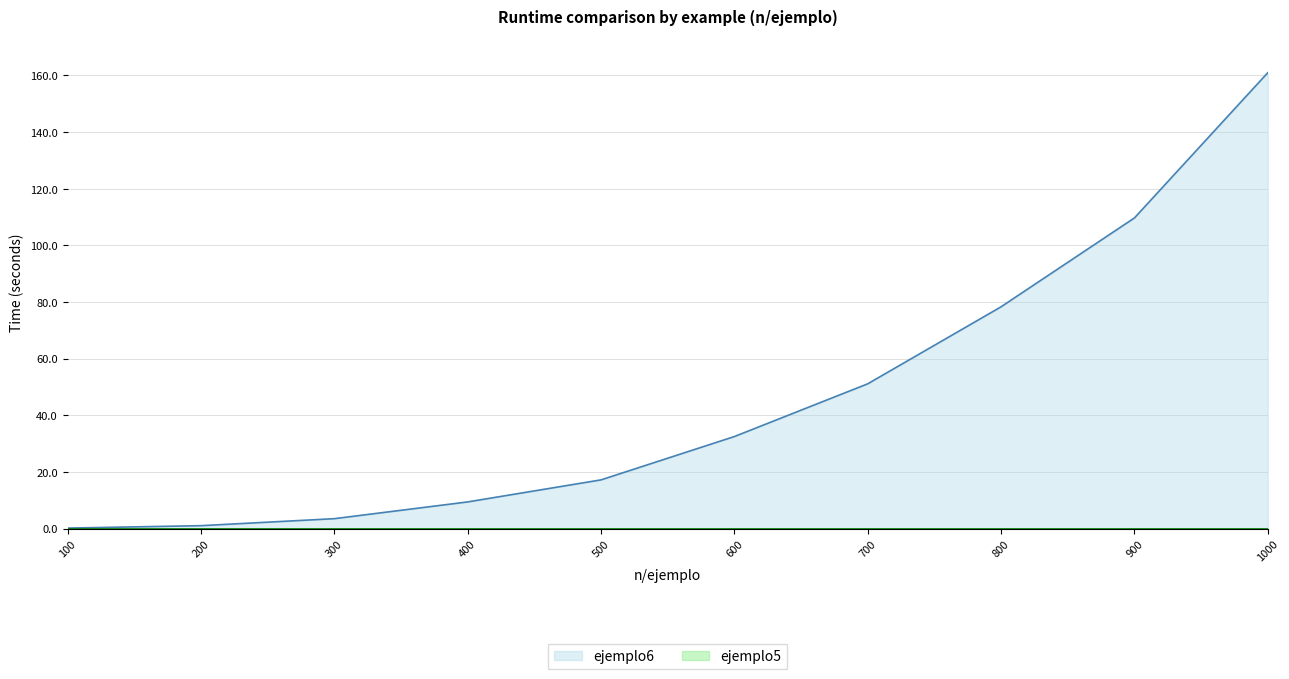

Reading left to right, list all the values displayed in this chart.

ejemplo6: 100=0.2	200=1.0	300=3.5	400=9.4	500=17.2	600=32.5	700=51.1	800=78.3	900=109.7	1000=161.0
ejemplo5: 100=0.0	200=0.0	300=0.0	400=0.0	500=0.0	600=0.0	700=0.0	800=0.0	900=0.0	1000=0.0